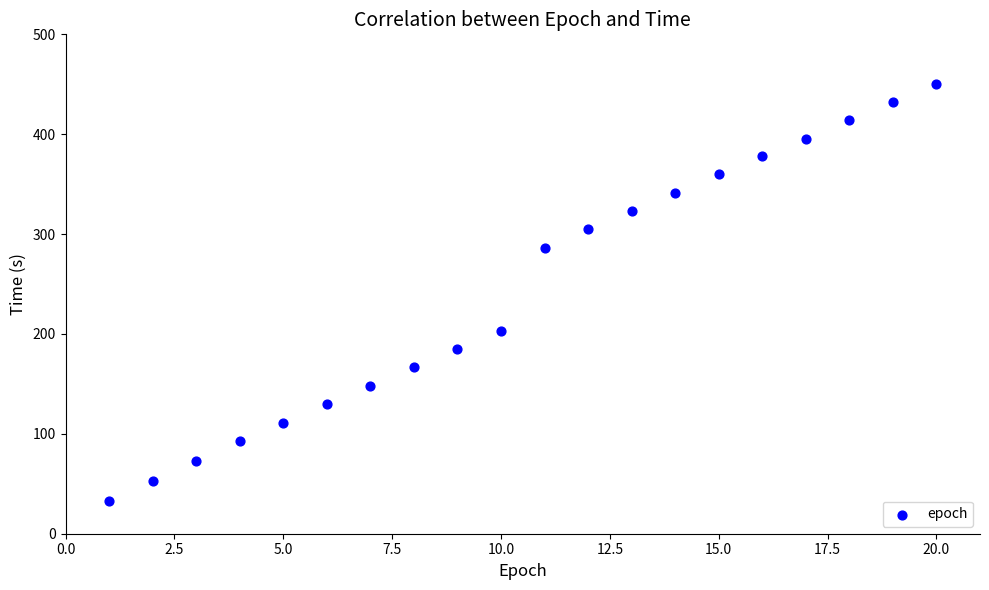

What Y value in the scatter plot is closest to 241?

203.4